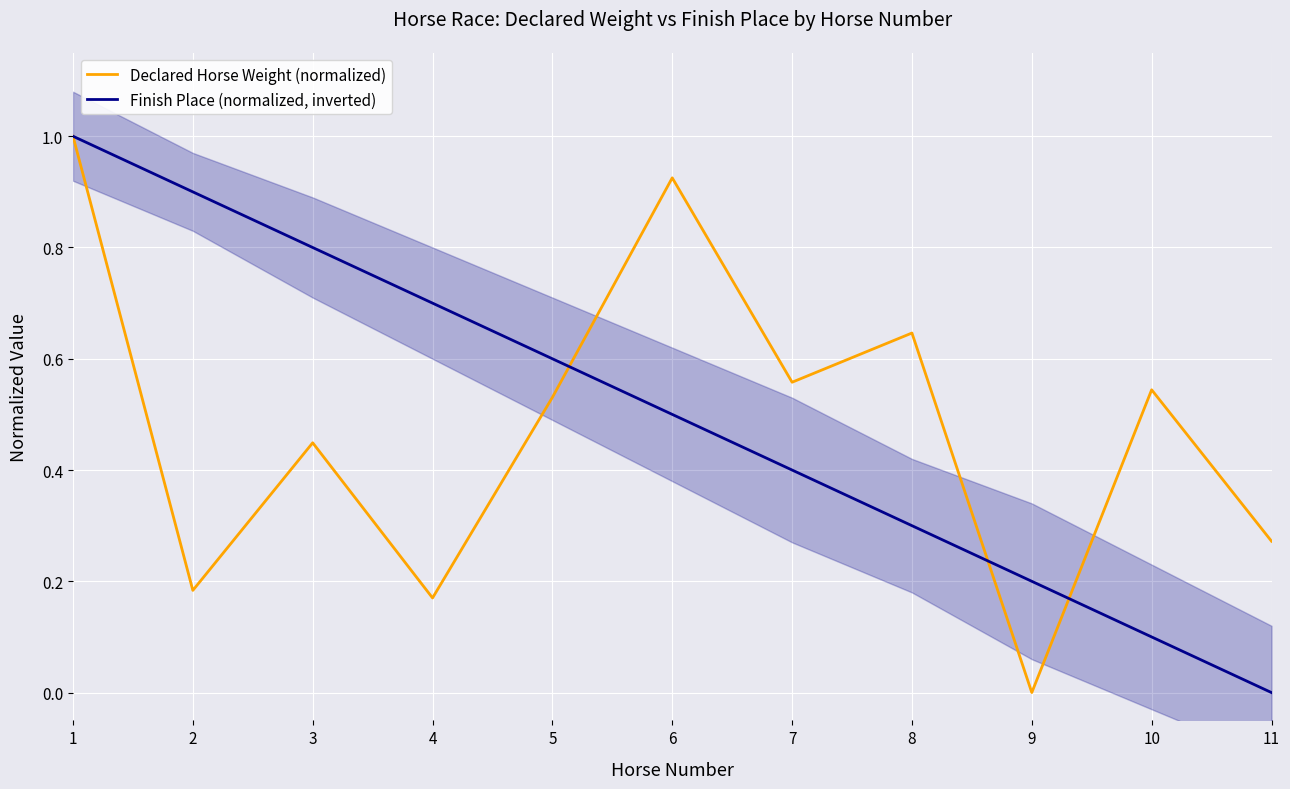

What are all the series names shown in the legend?

Declared Horse Weight (normalized), Finish Place (normalized, inverted)